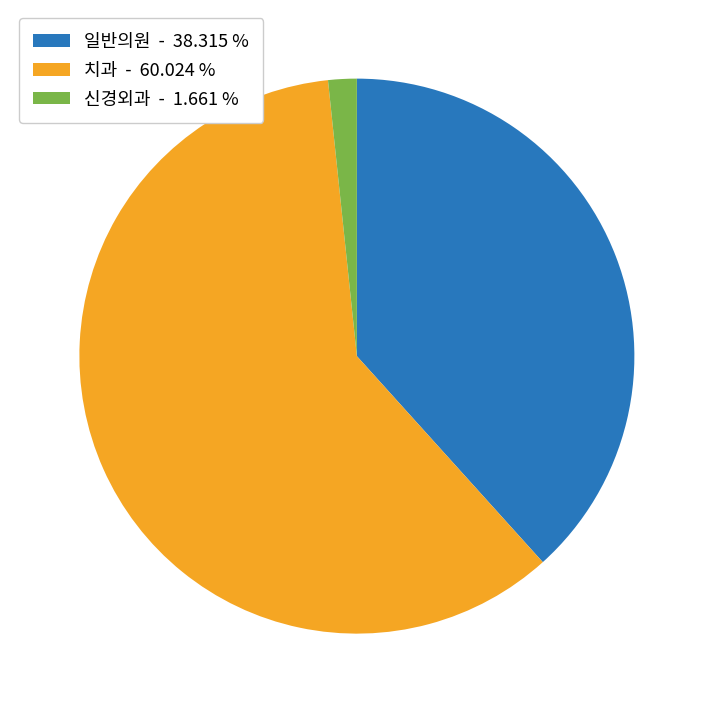

Combined, do 일반의원 - 38.315 % and 신경외과 - 1.661 % account for over 50%?

No